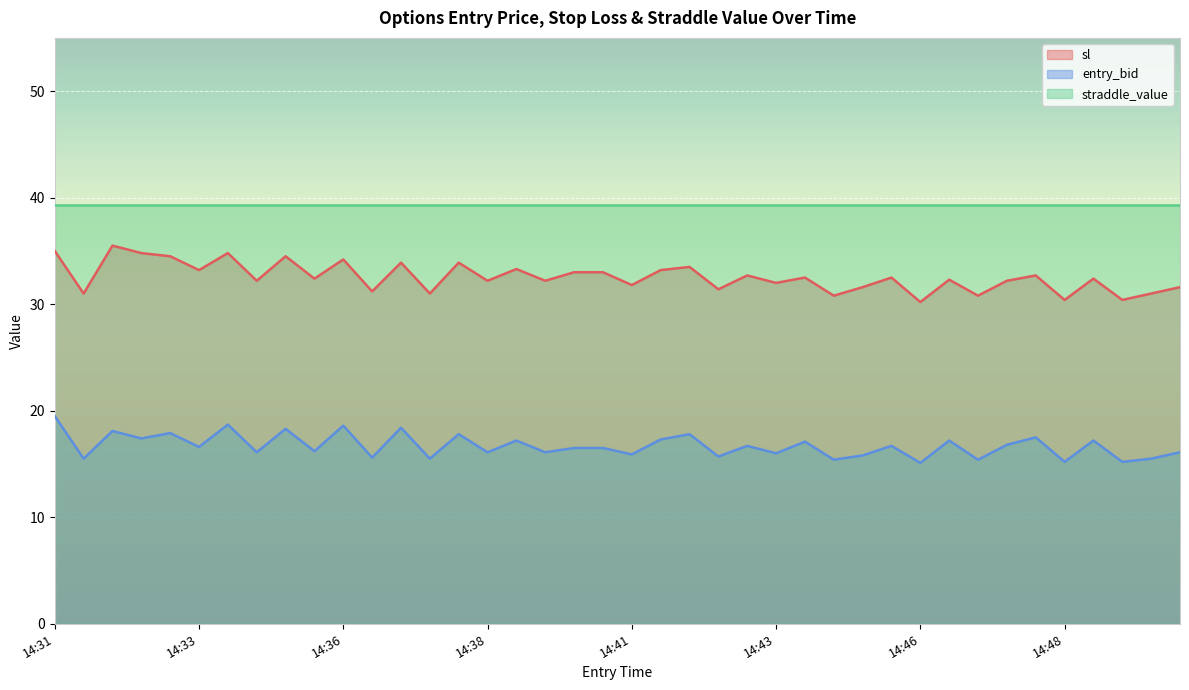

What is the highest value of the sl series?

35.5